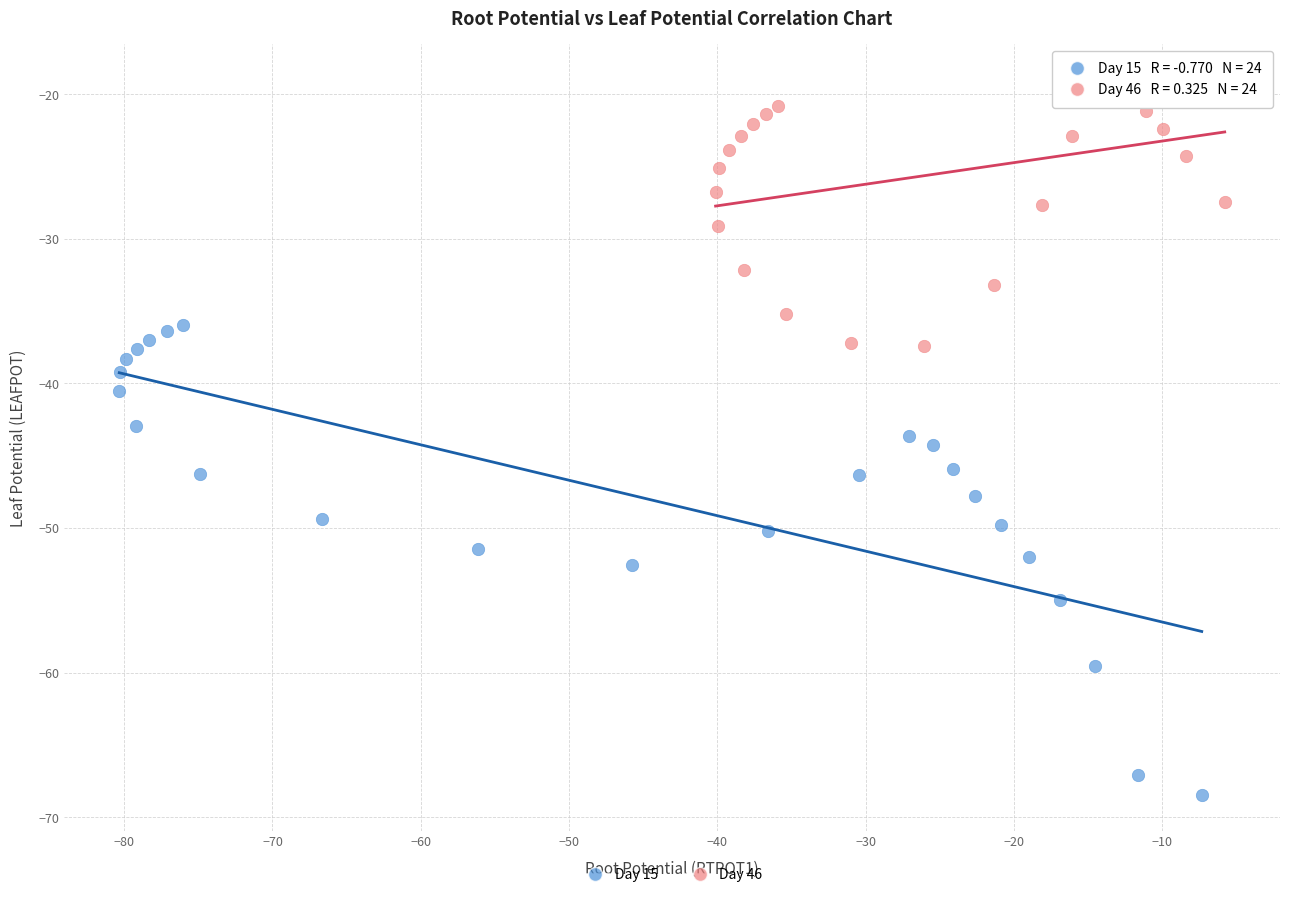

What are all the series names shown in the legend?

Day 15, Day 46